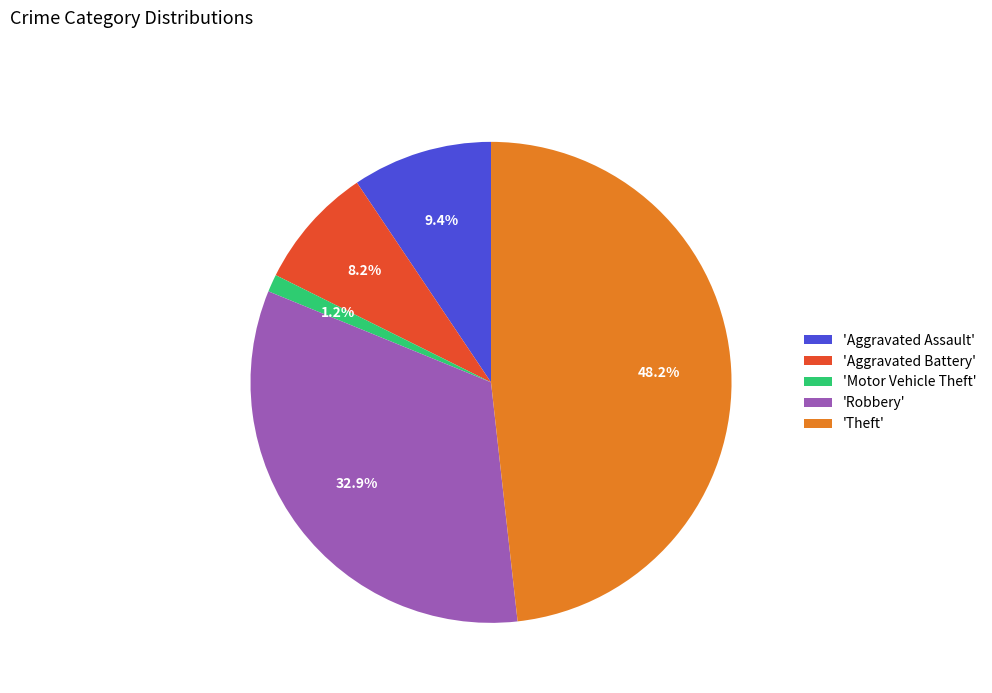

How many slices are in this pie chart?

5